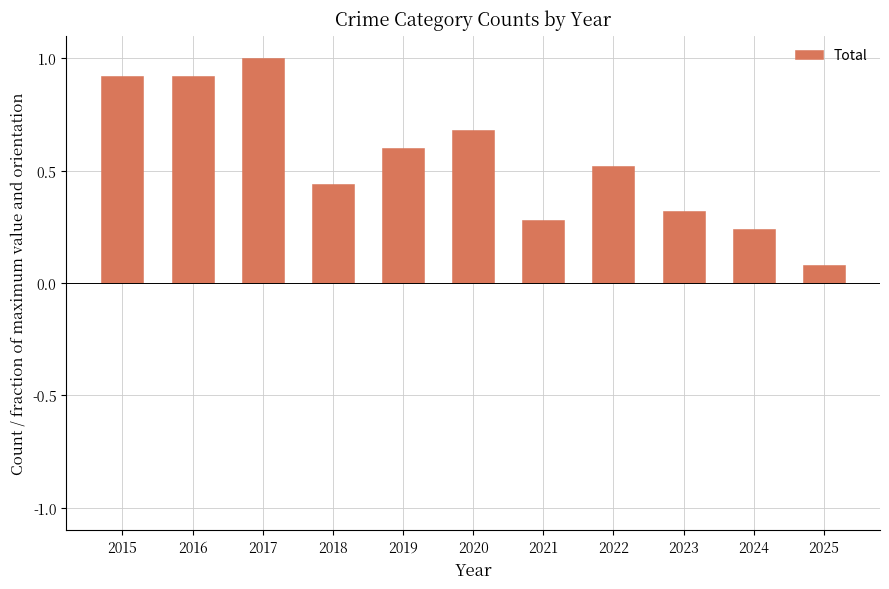

Which has a higher value, 2017 or 2022?

2017